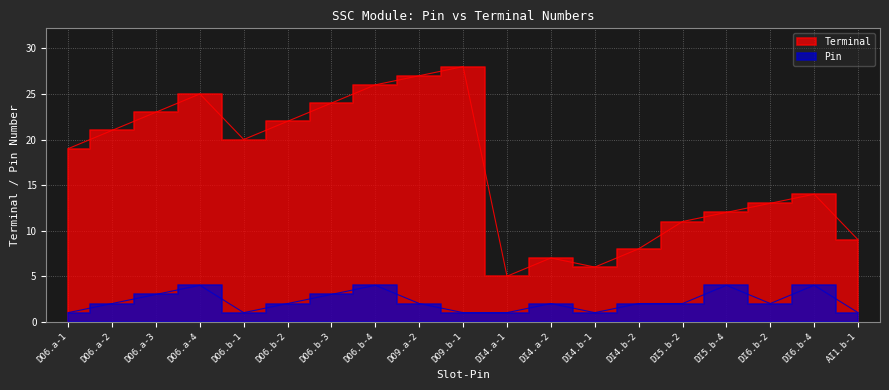

Reading left to right, what are all the values shown in this chart?

Terminal: 19	21	23	25	20	22	24	26	27	28	5	7	6	8	11	12	13	14	9
Pin: 1	2	3	4	1	2	3	4	2	1	1	2	1	2	2	4	2	4	1